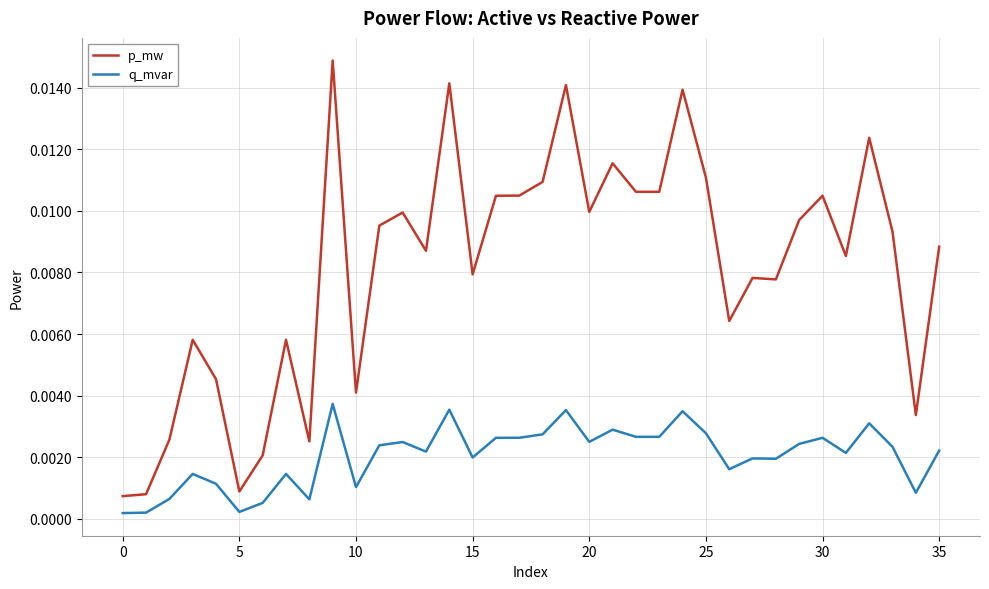

Which series has the widest spread of values?

p_mw